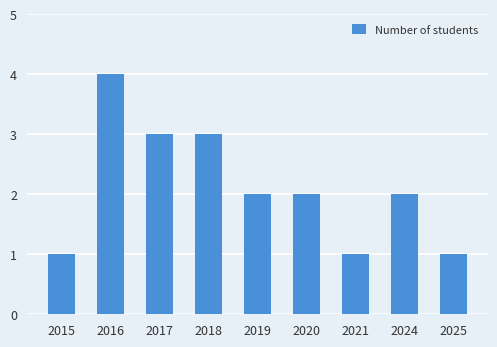

Which has a higher value, 2019 or 2018?

2018